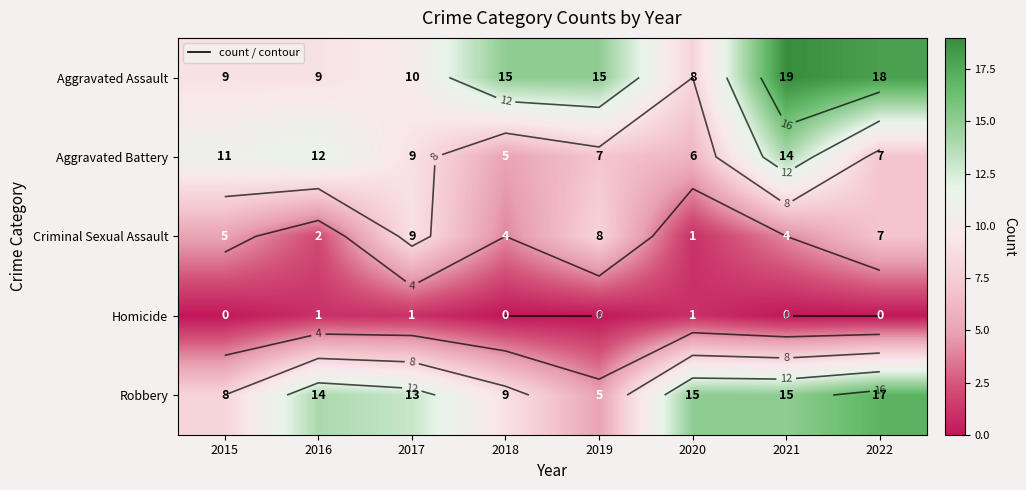

What is the sum of all Aggravated Assault values?

103